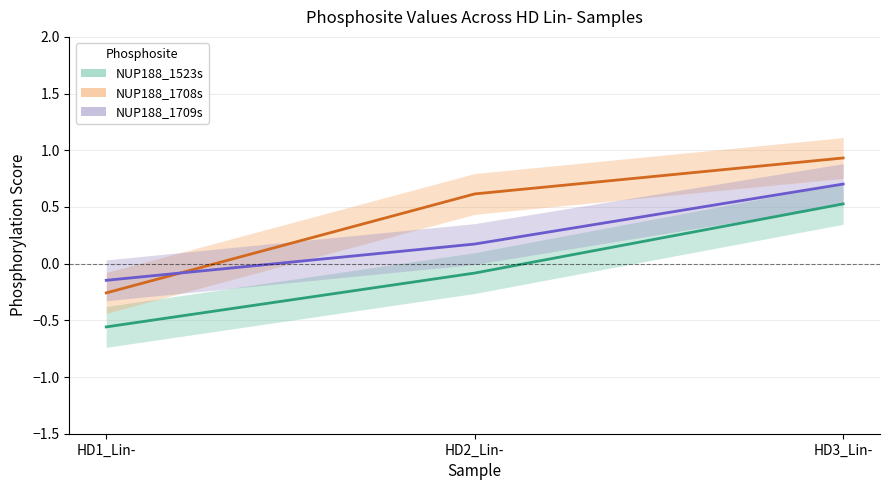

What is the total value across all series at HD1_Lin-?

-1.0